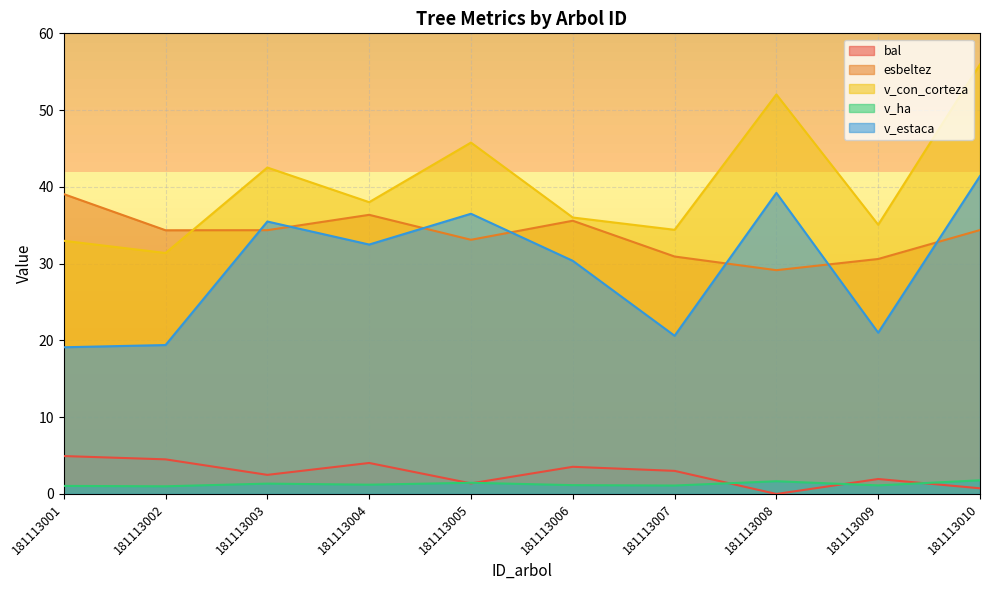

What is the difference between the maximum and minimum values in the v_con_corteza series?

24.6